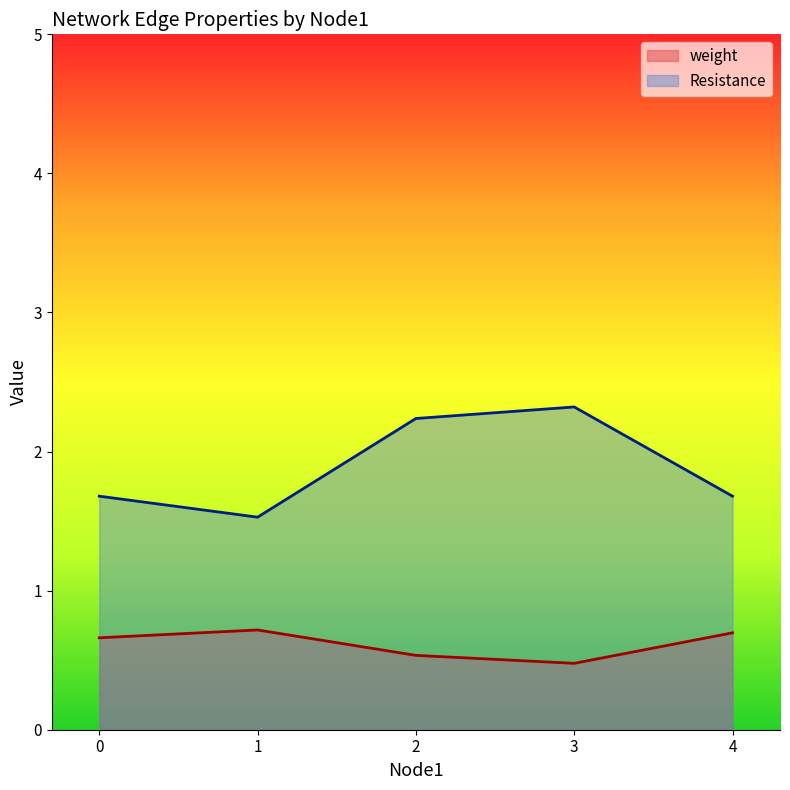

How many interior local valleys does the Resistance series have?

1